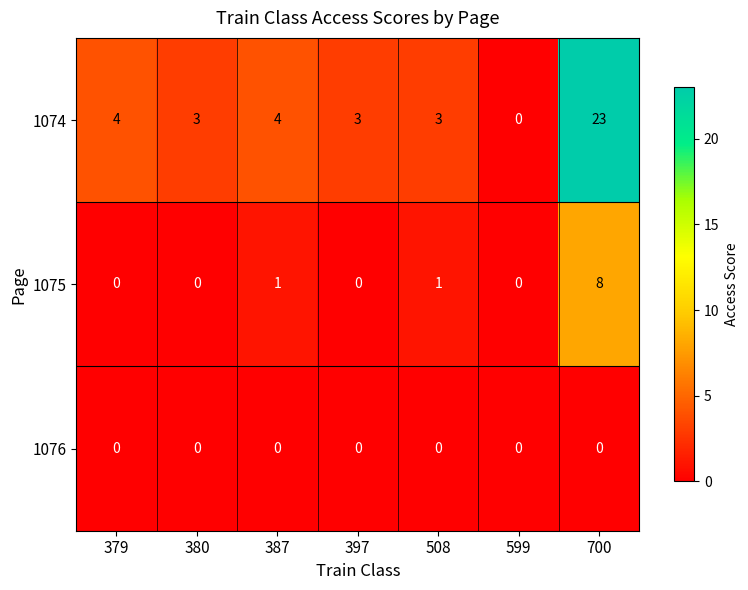

Which series has the largest range (max minus min)?

1074